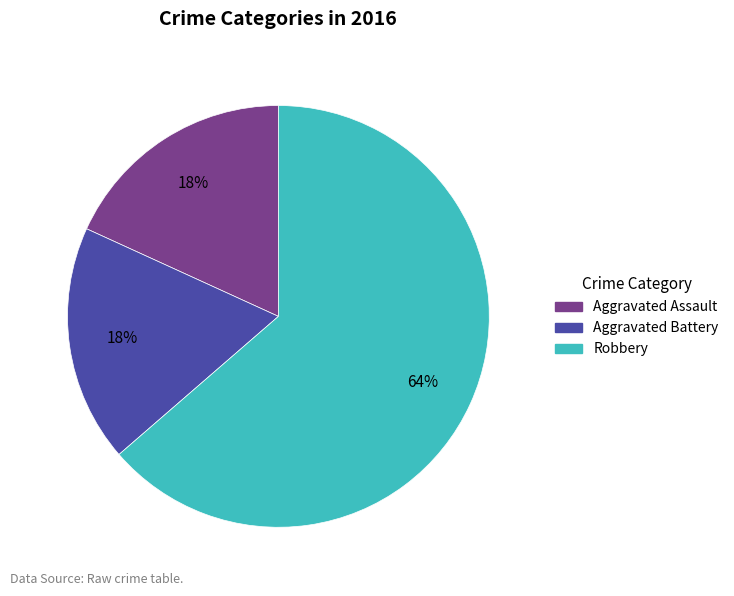

Which has a higher value, Aggravated Assault or Robbery?

Robbery